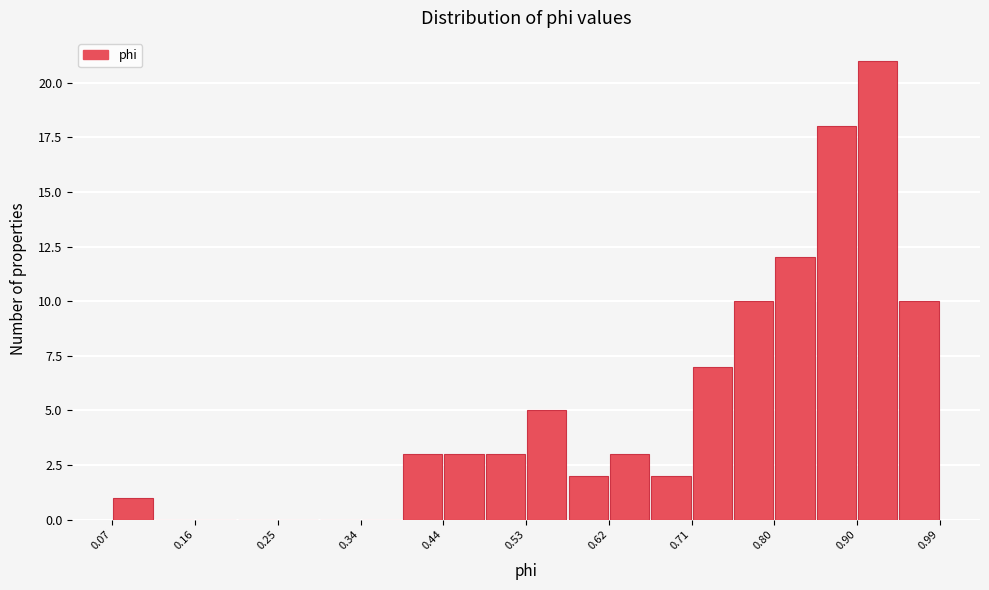

Reading left to right, list every bar in this chart as the range it spans on the x-axis followed by its height. Neither the bar edges nor the heights are printed on the chart, so give them approximately, as read against the axes.

0.07 to 0.11: 1
0.11 to 0.16: 0
0.16 to 0.21: 0
0.21 to 0.25: 0
0.25 to 0.30: 0
0.30 to 0.34: 0
0.34 to 0.39: 0
0.39 to 0.44: 3
0.44 to 0.48: 3
0.48 to 0.53: 3
0.53 to 0.57: 5
0.57 to 0.62: 2
0.62 to 0.67: 3
0.67 to 0.71: 2
0.71 to 0.76: 7
0.76 to 0.80: 10
0.80 to 0.85: 12
0.85 to 0.90: 18
0.90 to 0.94: 21
0.94 to 0.99: 10